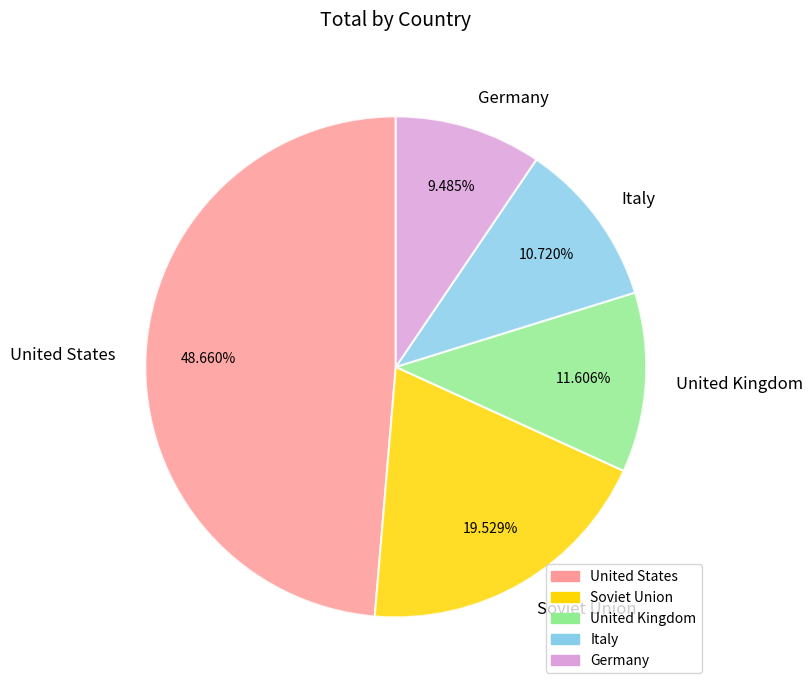

Which slice is the smallest?

Germany